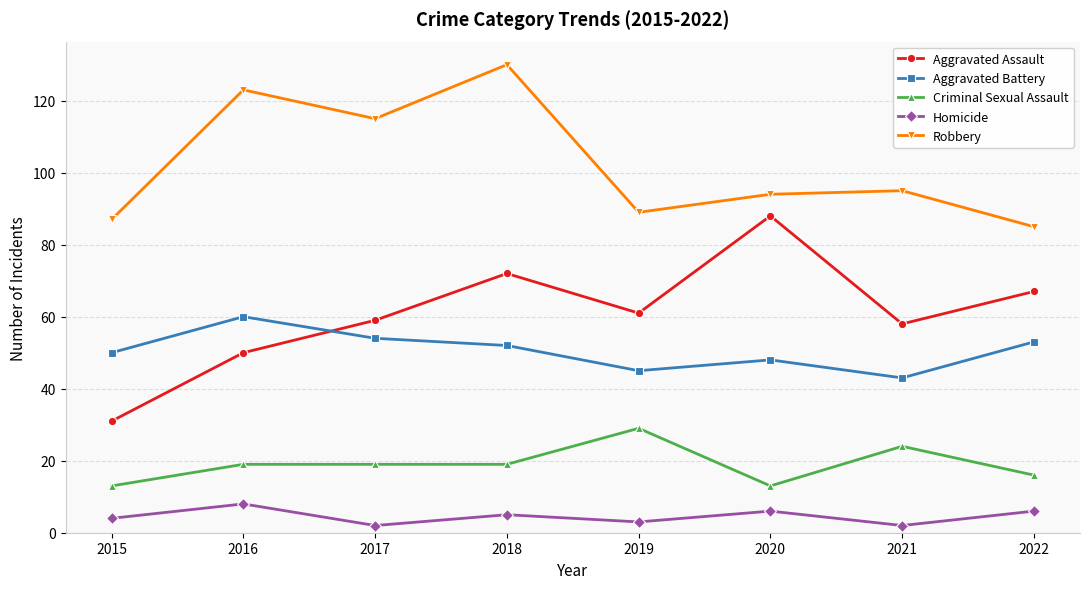

True or false: Criminal Sexual Assault and Aggravated Assault intersect in this chart.

False